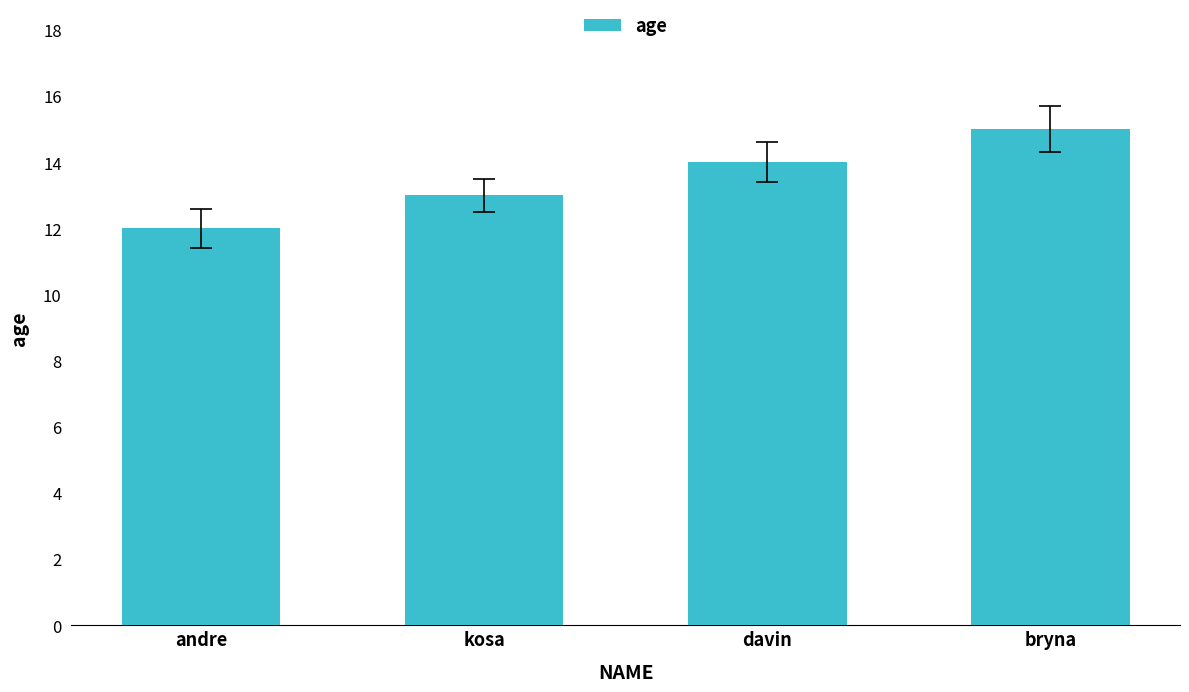

True or false: the data shows 9 at davin.

False